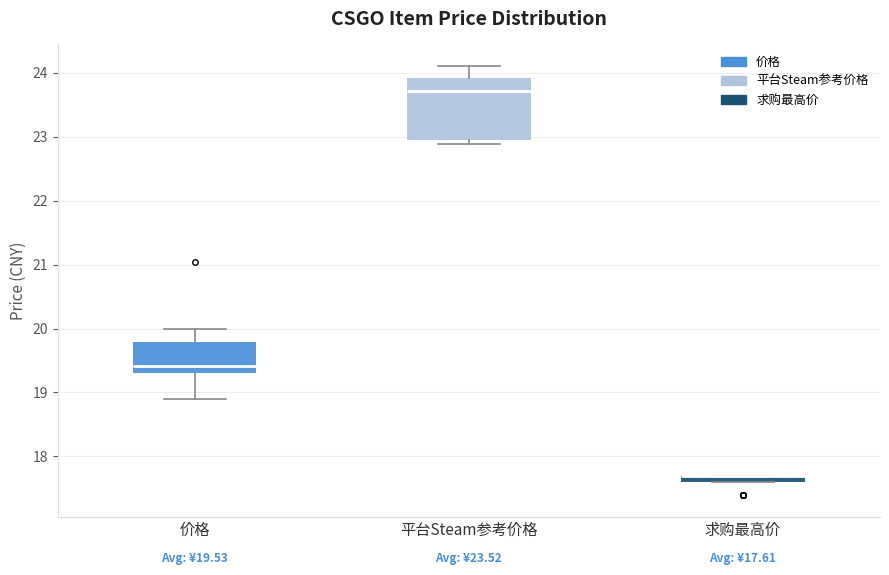

Comparing the boxes themselves (not the whiskers), which one is the tallest?

平台Steam参考价格